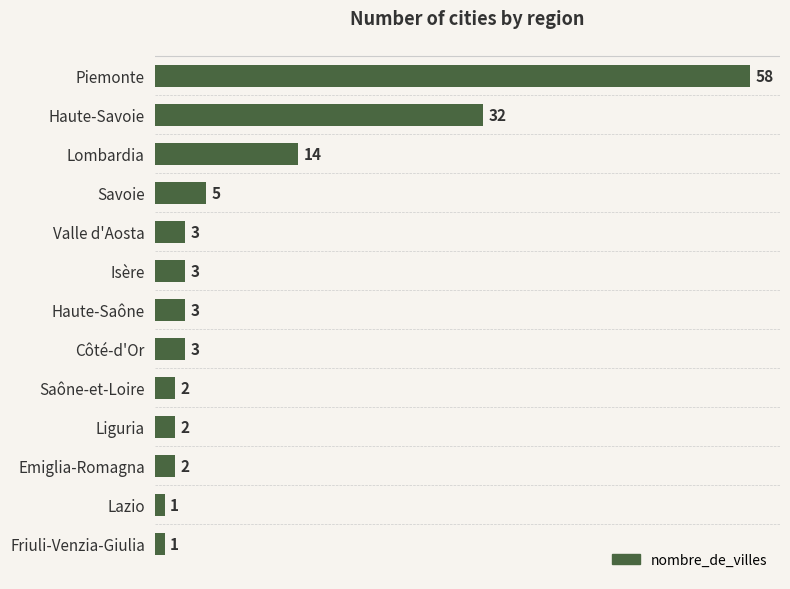

What is the change in value from Lombardia to Saône-et-Loire?

-12